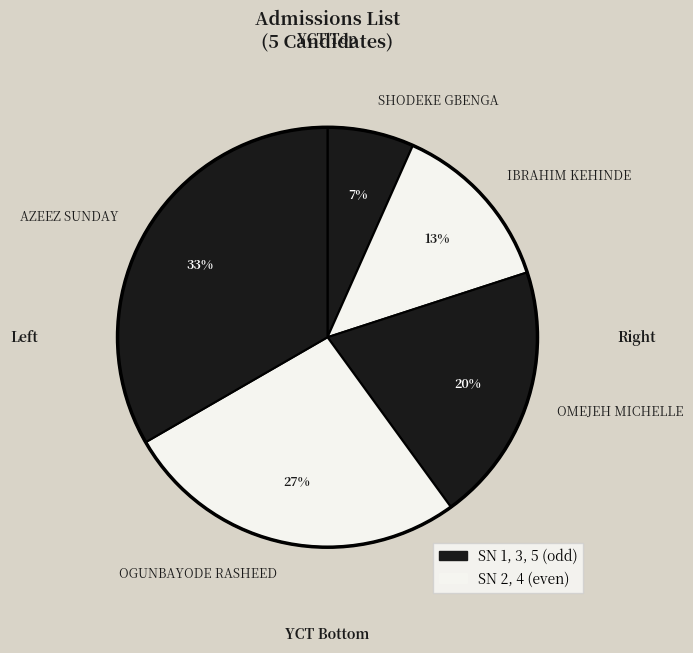

Do AZEEZ SUNDAY and OGUNBAYODE RASHEED together represent more than half of the pie?

Yes